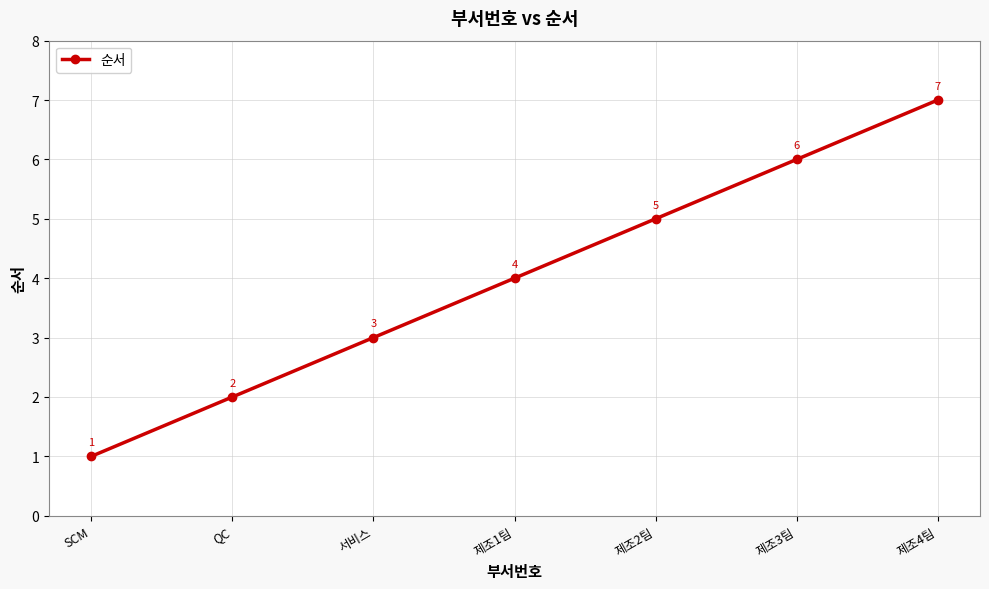

Reading right to left, list all the values displayed in this chart.

7	6	5	4	3	2	1